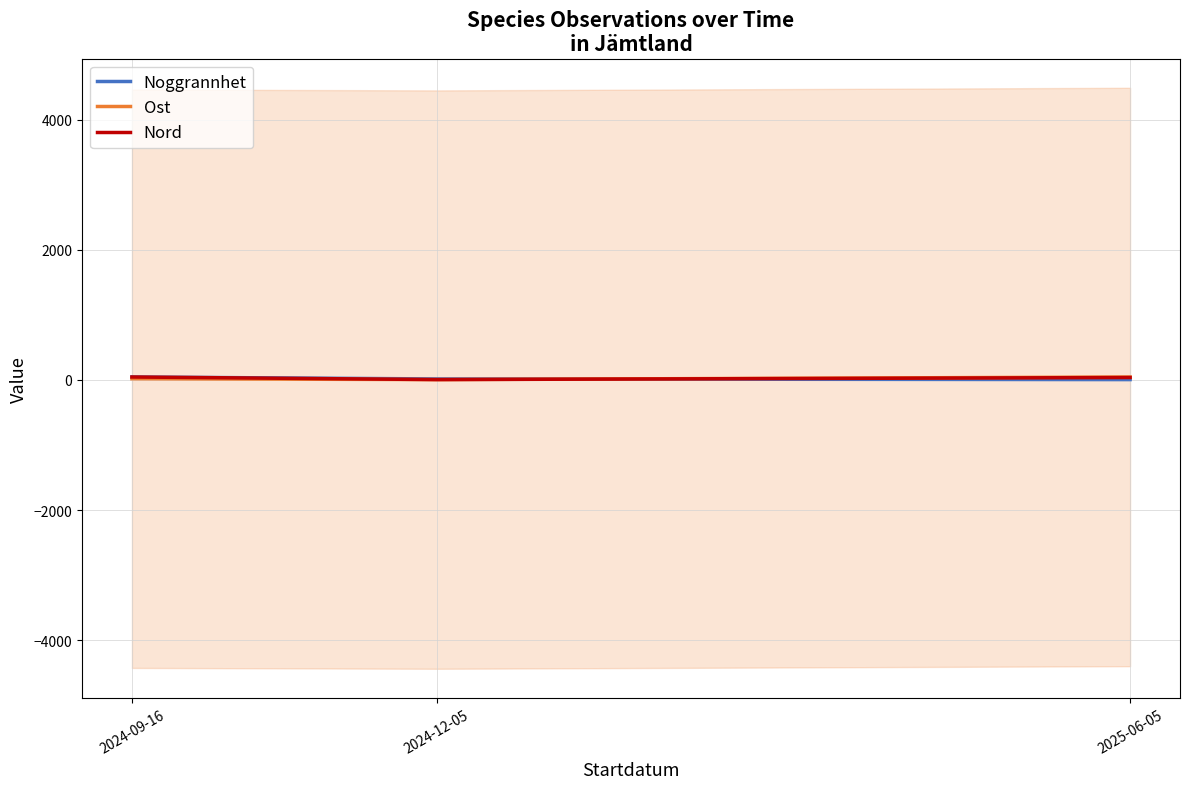

Which series changed the most between 2024-09-16 and 2024-12-05?

Nord